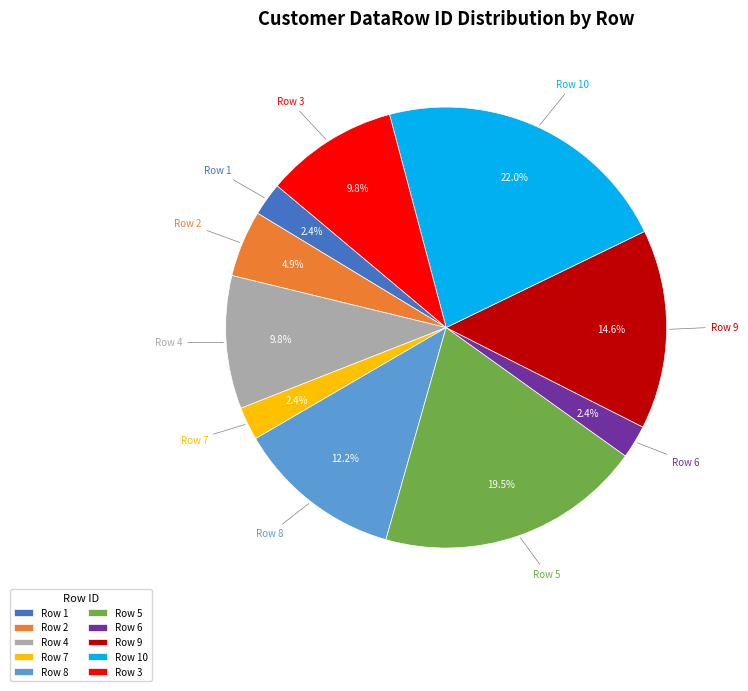

Which category has the biggest portion of the pie?

Row 10